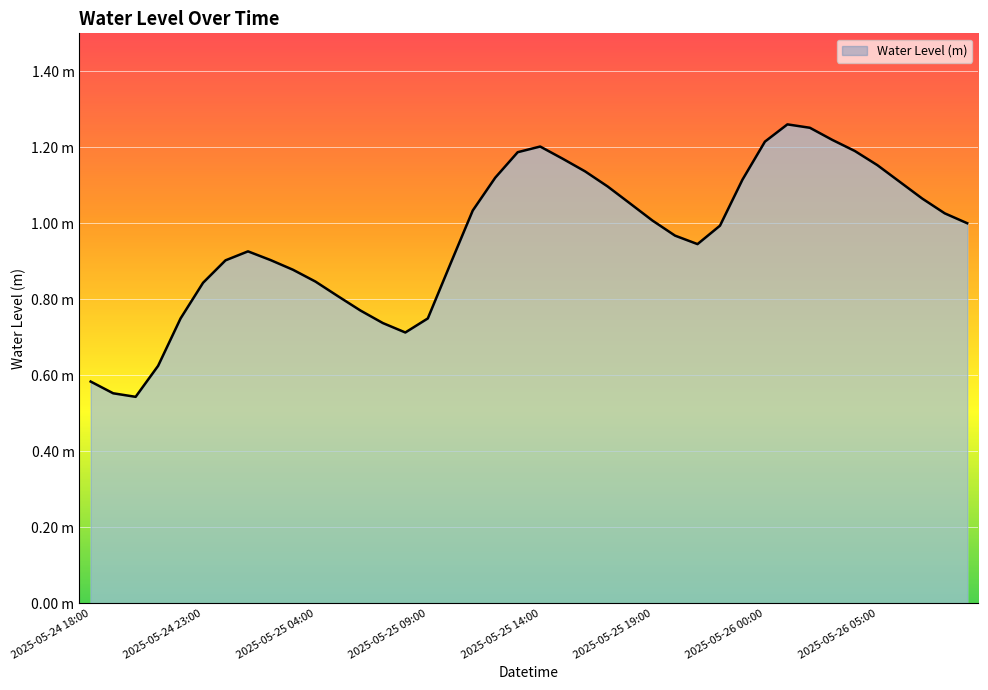

At which category does the chart reach its minimum across all series?

2025-05-24 20:00